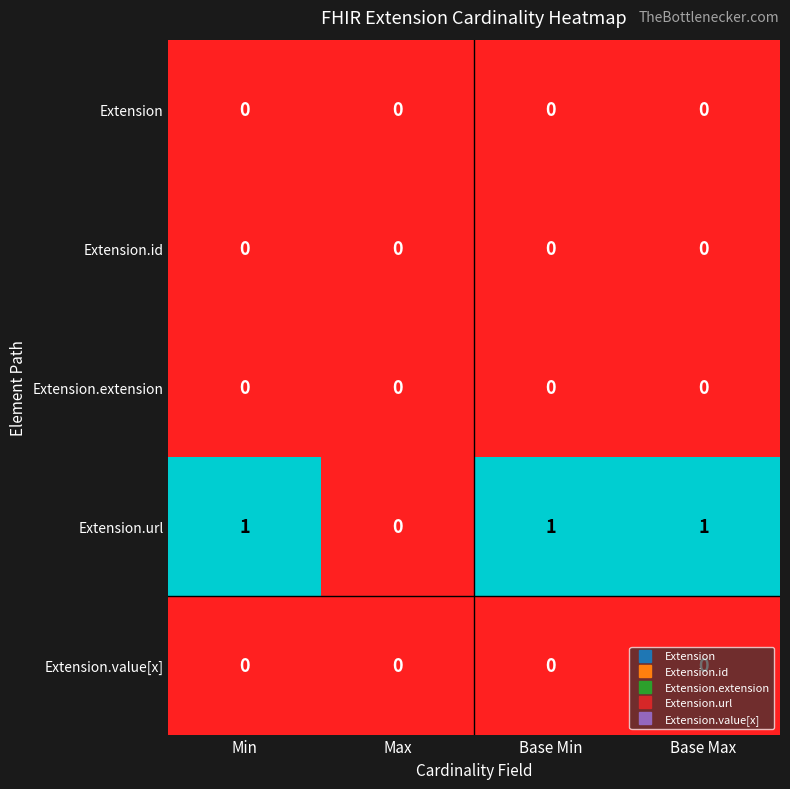

Which series has the largest total across all categories?

Extension.url